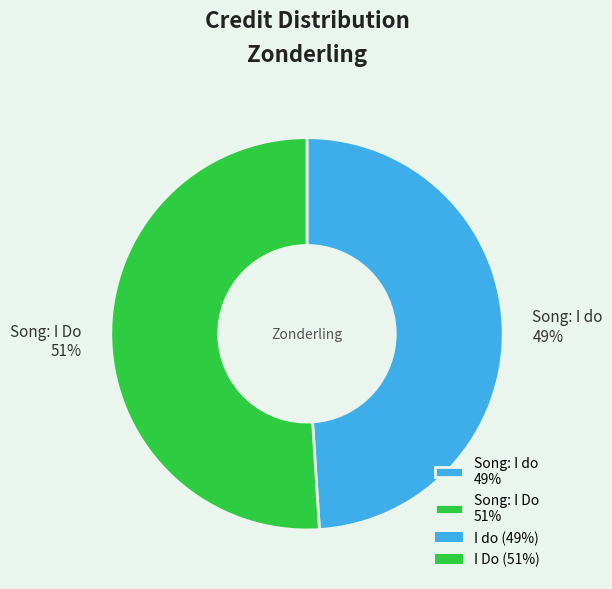

Do Song: I Do 51% and Song: I do 49% together represent more than half of the pie?

Yes